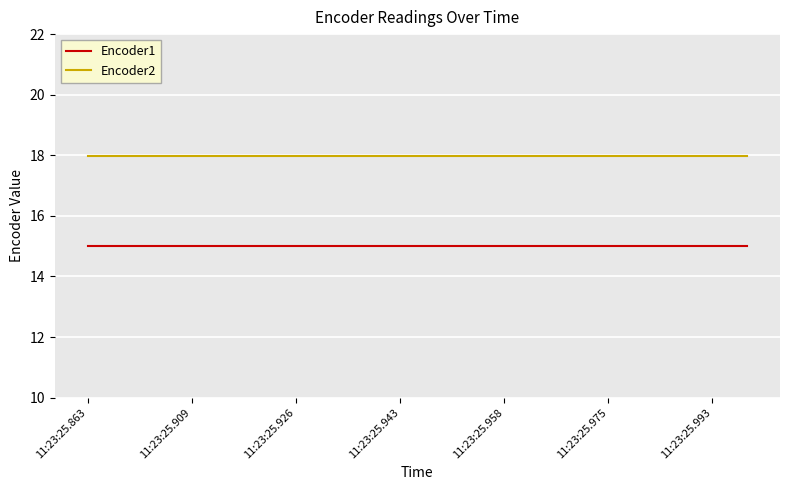

Does the chart display data point markers on the line(s)?

No